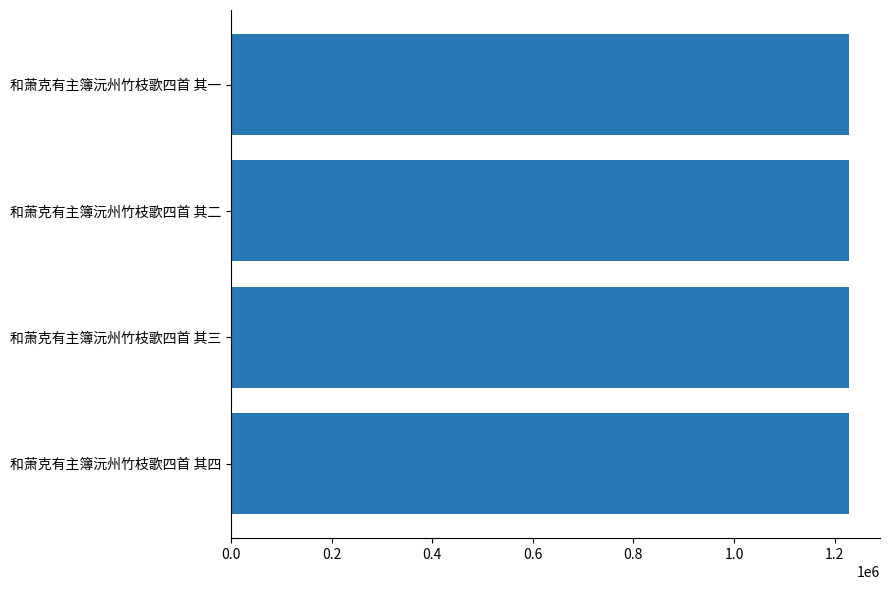

What is the smallest value displayed?

1228832